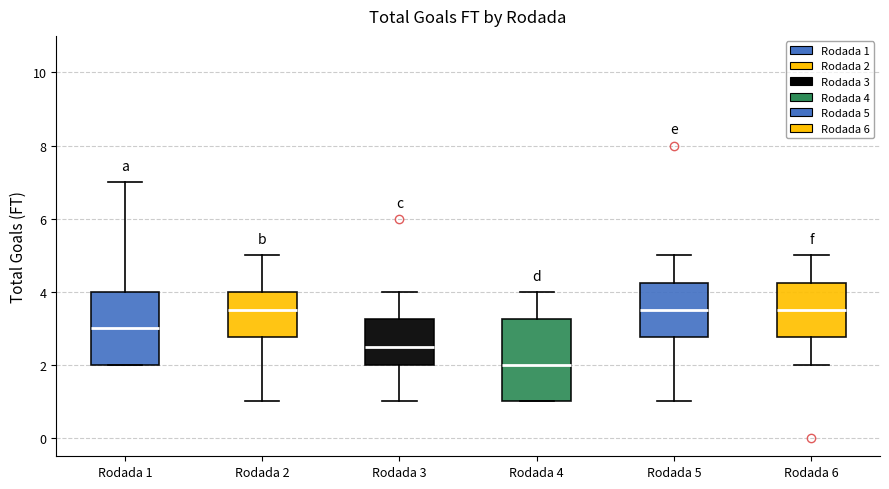

Reading left to right, transcribe this box plot: for each box, give where its median line is, the range the box spans, and where its two whiskers end, as read against the y-axis. The values are not printed on the chart, so give them approximately, as read against the axis.

Rodada 1: median 3.0, box 2.0 to 4.0, whiskers 2.0 to 7.0
Rodada 2: median 3.6, box 2.8 to 4.0, whiskers 1.0 to 5.0
Rodada 3: median 2.6, box 2.0 to 3.2, whiskers 1.0 to 4.0
Rodada 4: median 2.0, box 1.0 to 3.2, whiskers 1.0 to 4.0
Rodada 5: median 3.6, box 2.8 to 4.2, whiskers 1.0 to 5.0
Rodada 6: median 3.6, box 2.8 to 4.2, whiskers 2.0 to 5.0